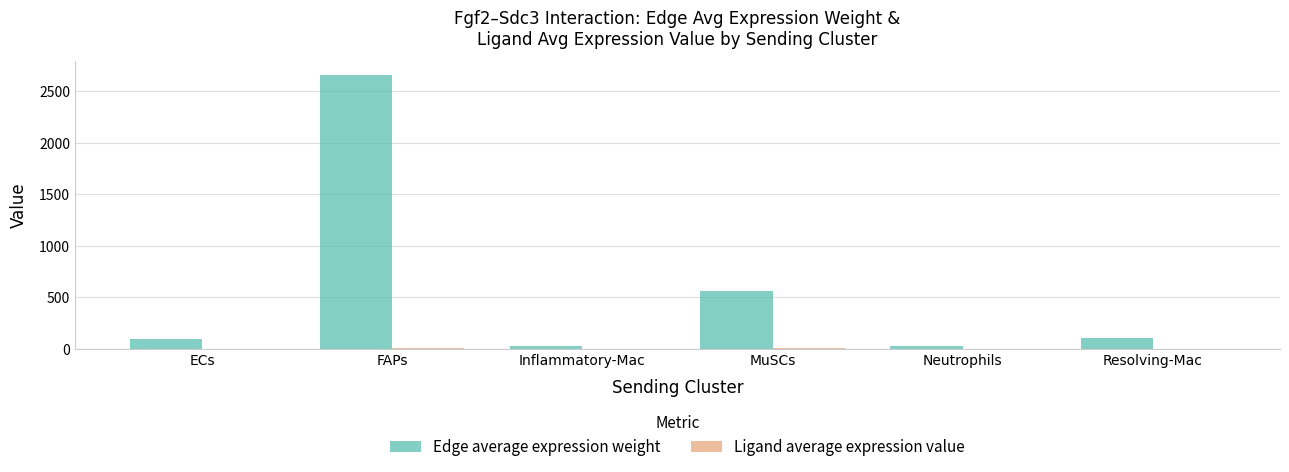

Which series has the largest total across all categories?

Edge average expression weight